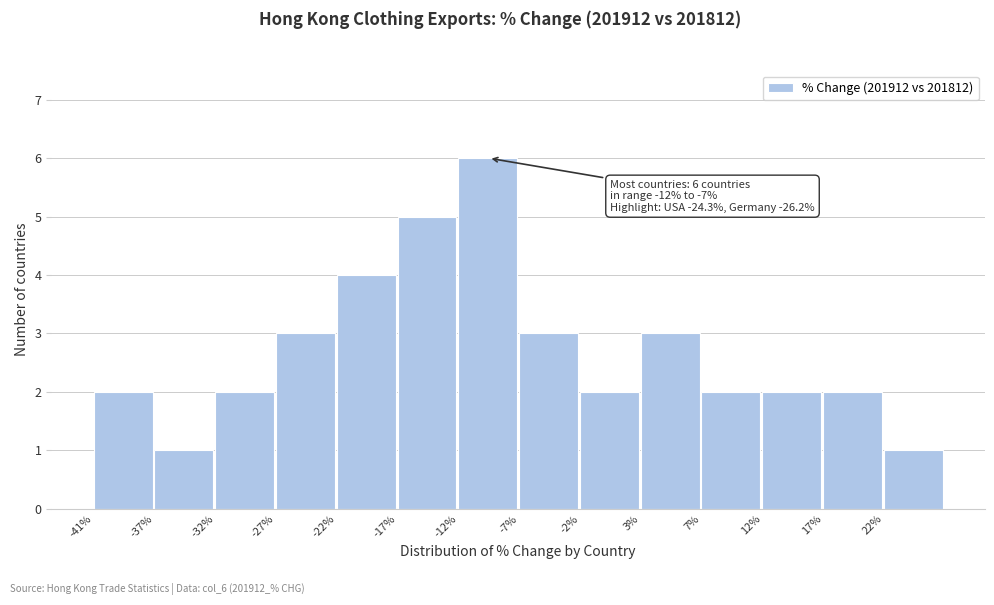

Which range on the x-axis has the tallest bar?

-12.0 to -7.0